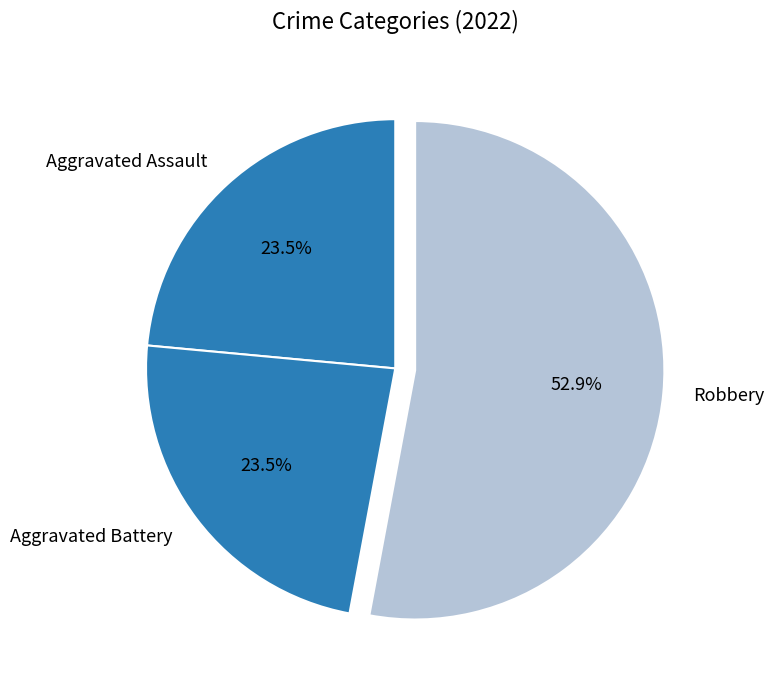

Which has a higher value, Aggravated Battery or Robbery?

Robbery